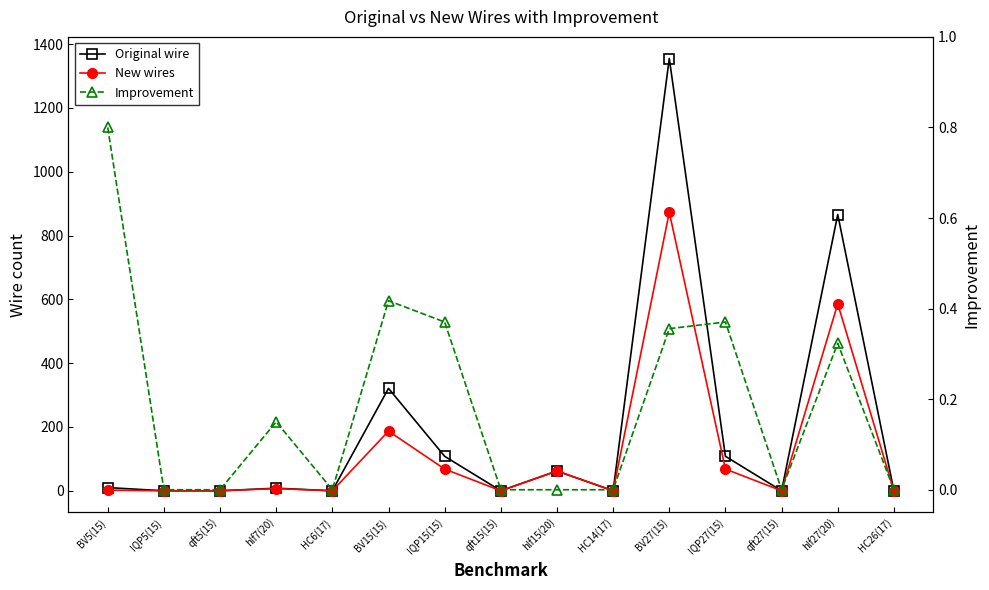

In New wires, how many points are lower than both neighbors (excluding endpoints)?

4